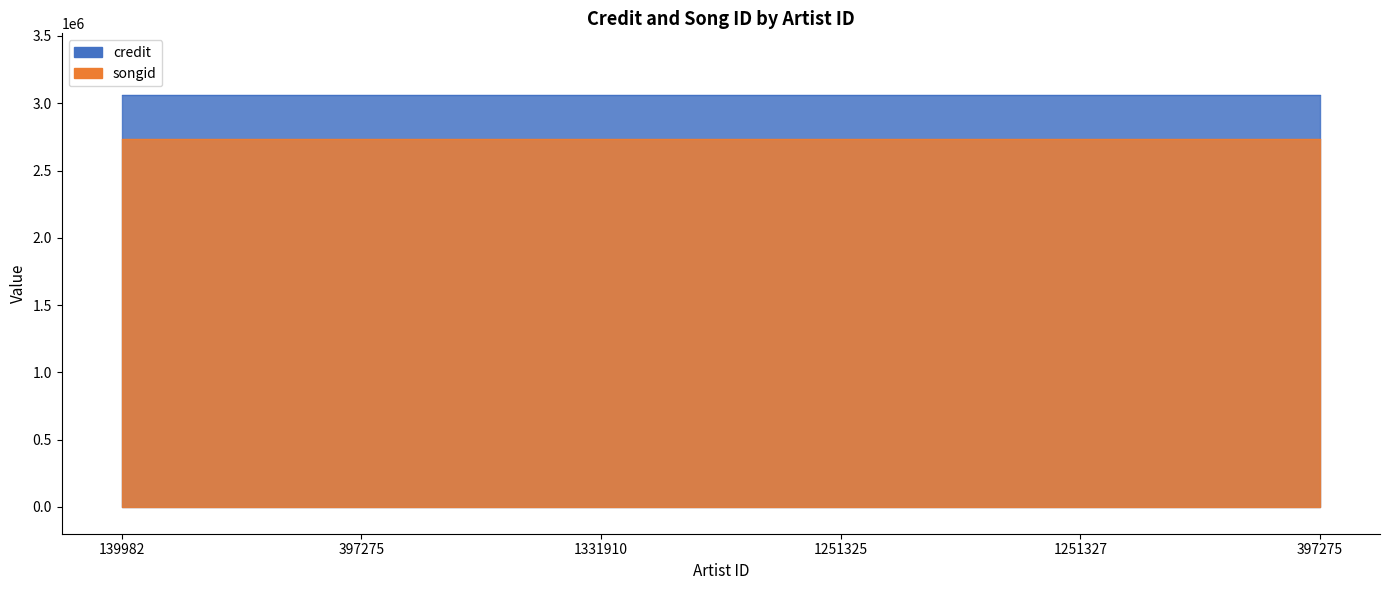

Which label corresponds to the smallest value in the chart?

139982